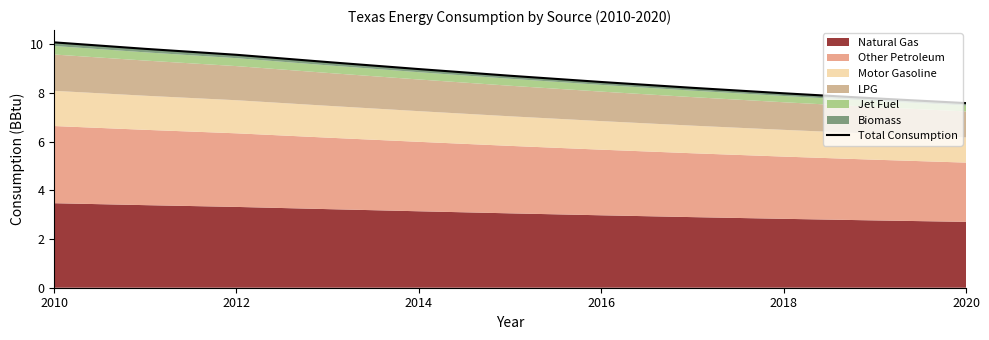

Does the chart have visible grid lines?

No